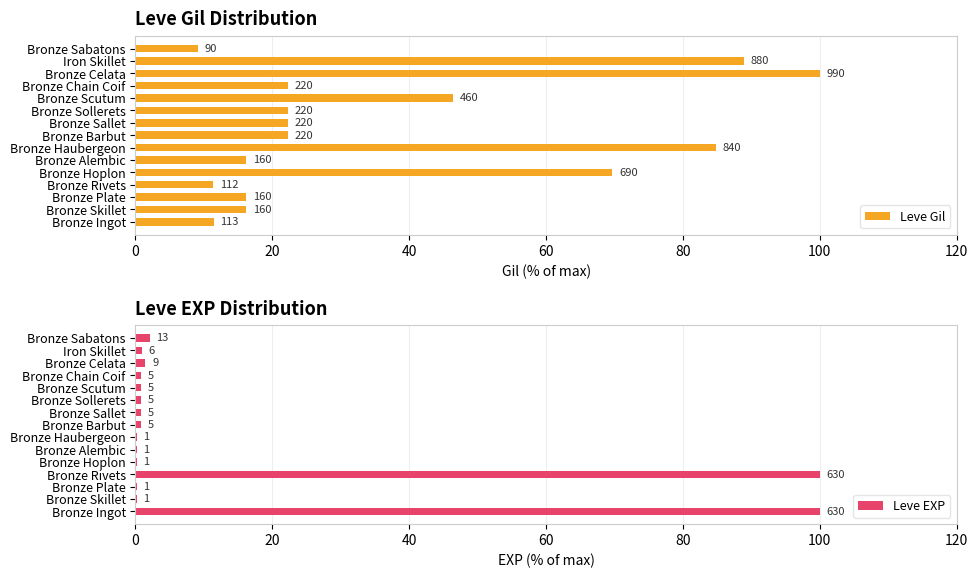

How many bars are there in each group?

2